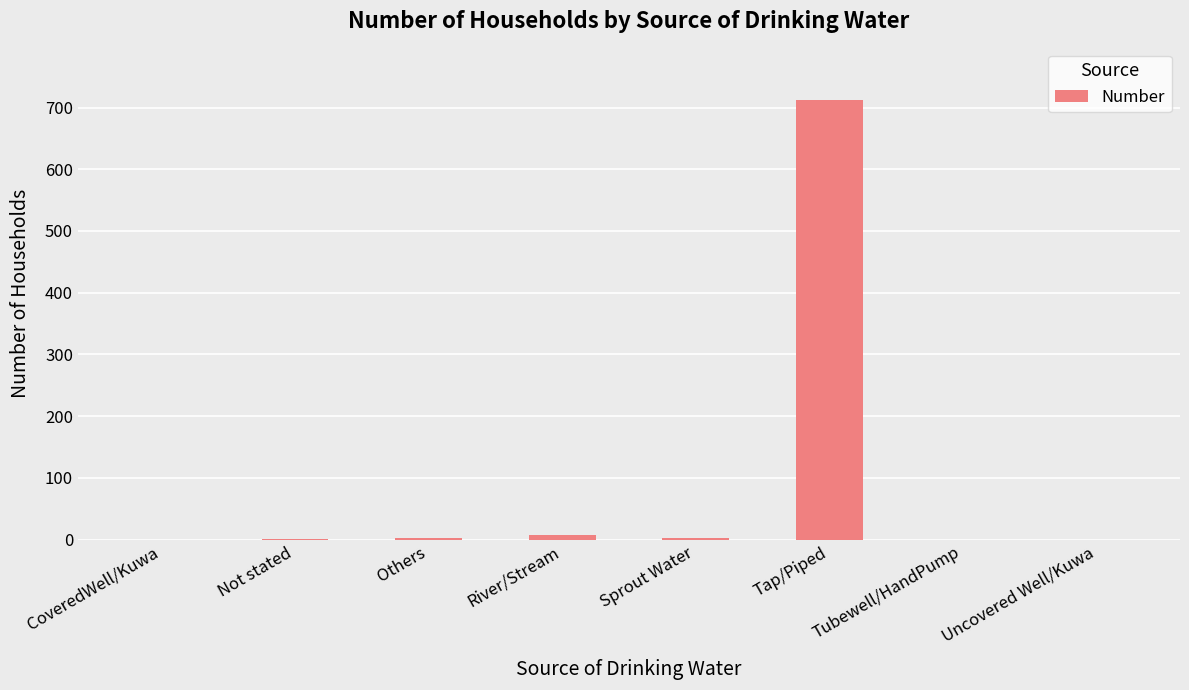

What is the ratio of the value at River/Stream to the value at Others?

3.5